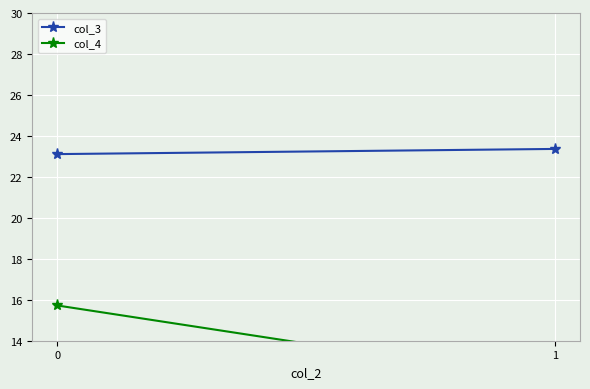

True or false: col_4 has a value of 8.3 at 1.

False